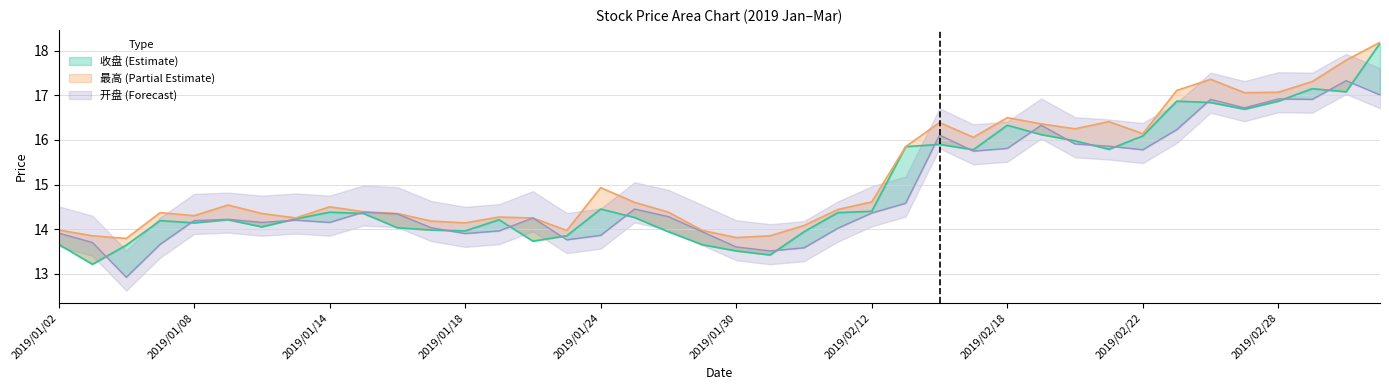

What value does the 最高 series have at 2019/01/15?

14.4